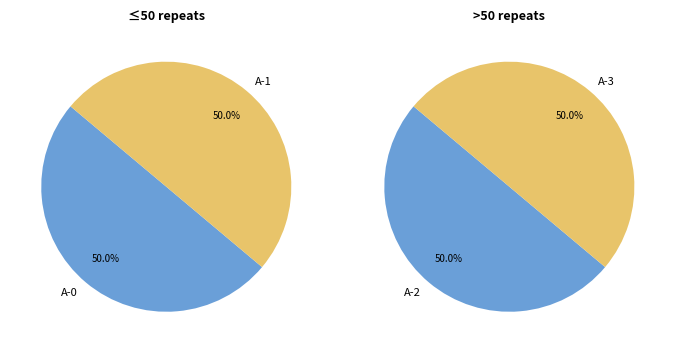

True or false: 1 accounts for 31% of the total.

False